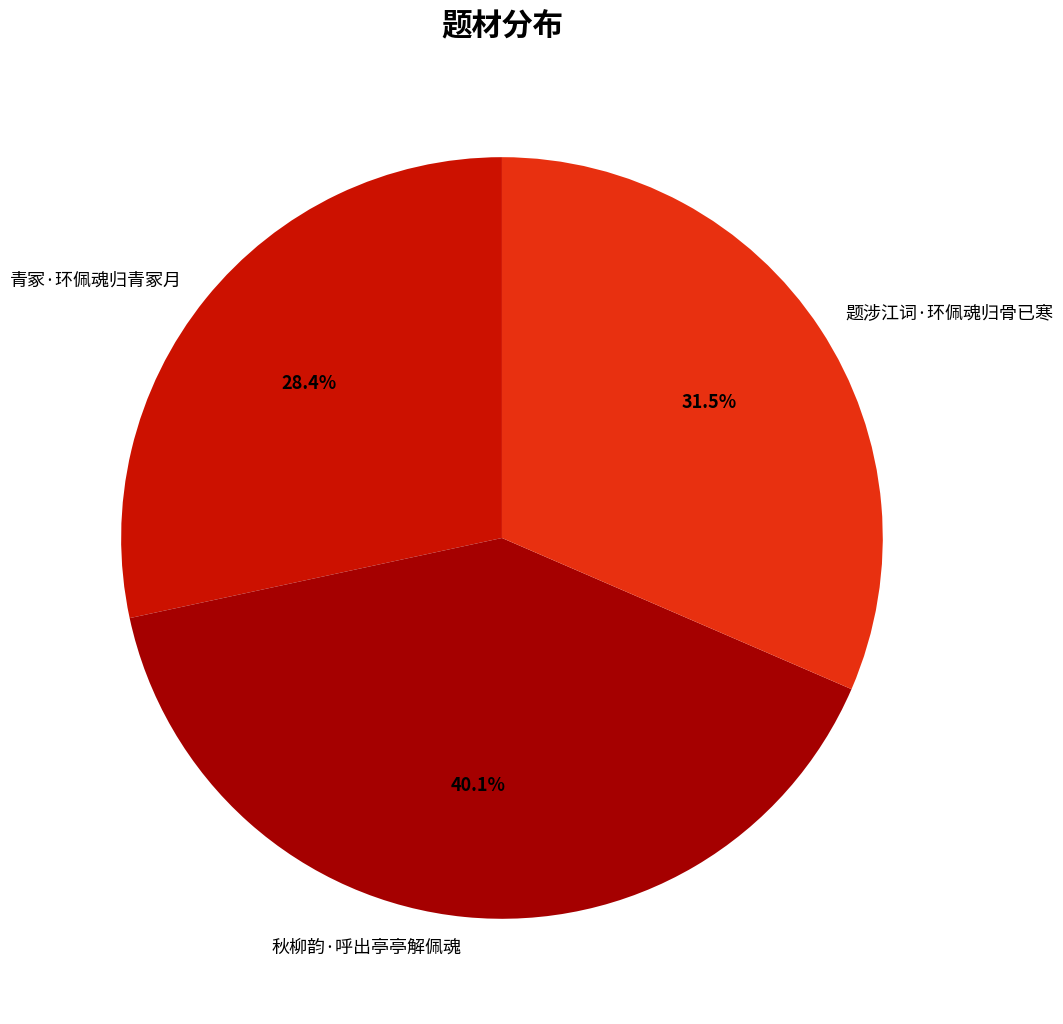

To the nearest percent, what percentage of the pie is 秋柳韵·呼出亭亭解佩魂?

40%